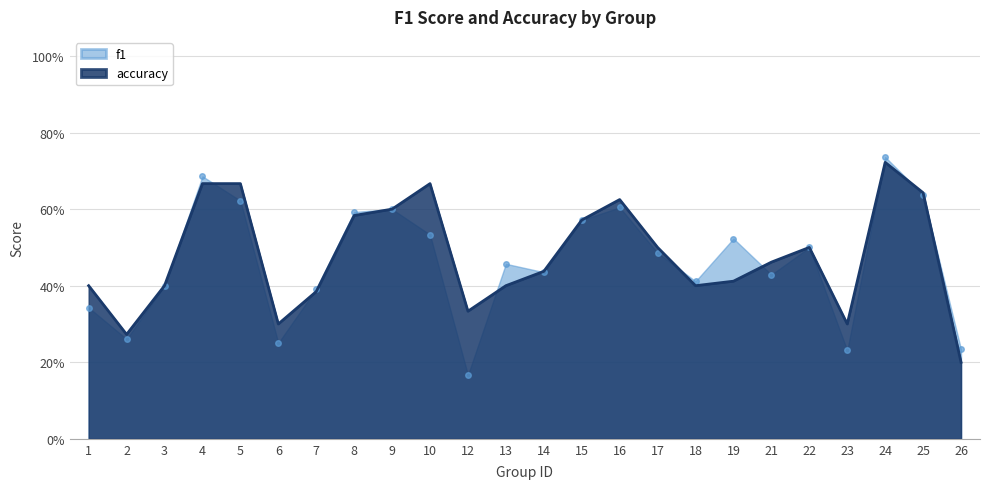

Reading left to right, transcribe all the data shown in this chart.

f1: 1=0.3	2=0.3	3=0.4	4=0.7	5=0.6	6=0.3	7=0.4	8=0.6	9=0.6	10=0.5	12=0.2	13=0.5	14=0.4	15=0.6	16=0.6	17=0.5	18=0.4	19=0.5	21=0.4	22=0.5	23=0.2	24=0.7	25=0.6	26=0.2
accuracy: 1=0.4	2=0.3	3=0.4	4=0.7	5=0.7	6=0.3	7=0.4	8=0.6	9=0.6	10=0.7	12=0.3	13=0.4	14=0.4	15=0.6	16=0.6	17=0.5	18=0.4	19=0.4	21=0.5	22=0.5	23=0.3	24=0.7	25=0.6	26=0.2